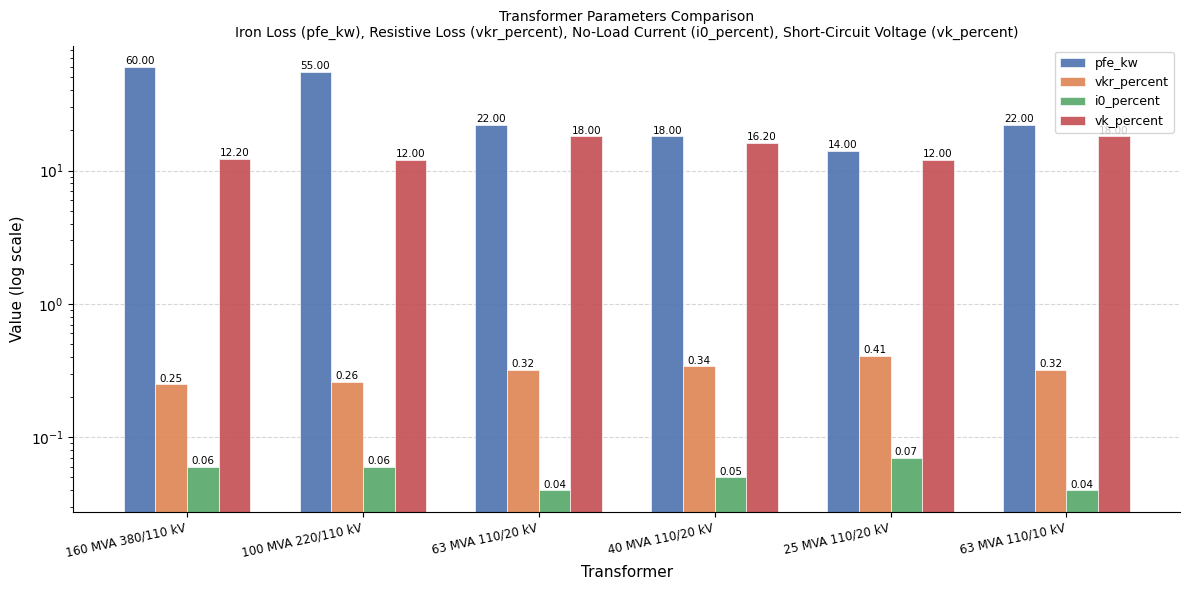

Reading left to right, list all the values displayed in this chart.

pfe_kw: 60.0	55.0	22.0	18.0	14.0	22.0
vkr_percent: 0.2	0.3	0.3	0.3	0.4	0.3
i0_percent: 0.1	0.1	0.0	0.1	0.1	0.0
vk_percent: 12.2	12.0	18.0	16.2	12.0	18.0